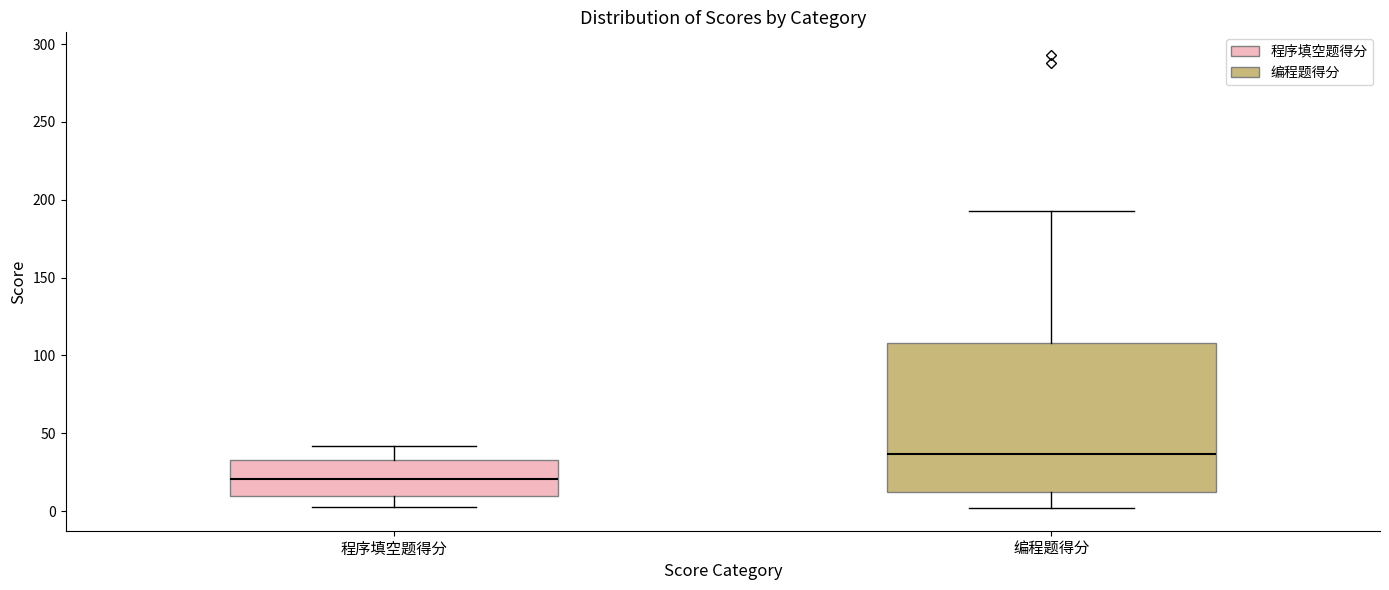

Reading left to right, transcribe this box plot: for each box, give where its median line is, the range the box spans, and where its two whiskers end, as read against the y-axis. The values are not printed on the chart, so give them approximately, as read against the axis.

程序填空题得分: median 20, box 10 to 35, whiskers 5 to 40
编程题得分: median 35, box 10 to 110, whiskers 0 to 195